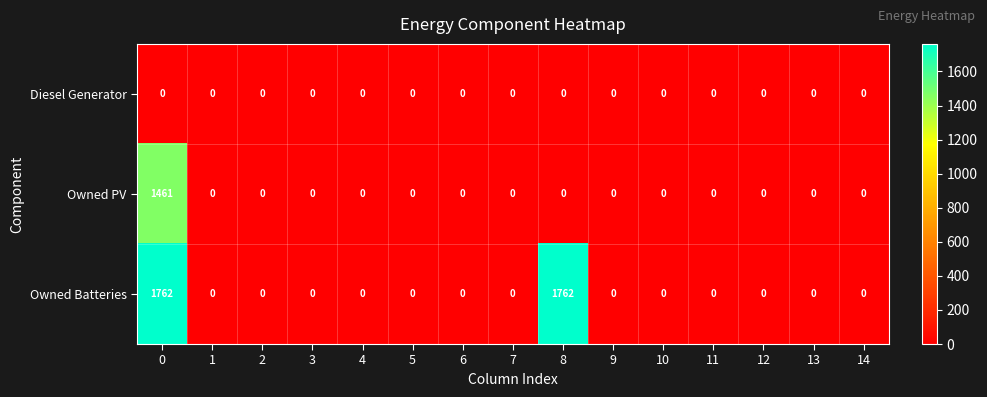

Count the number of categories in the chart.

15